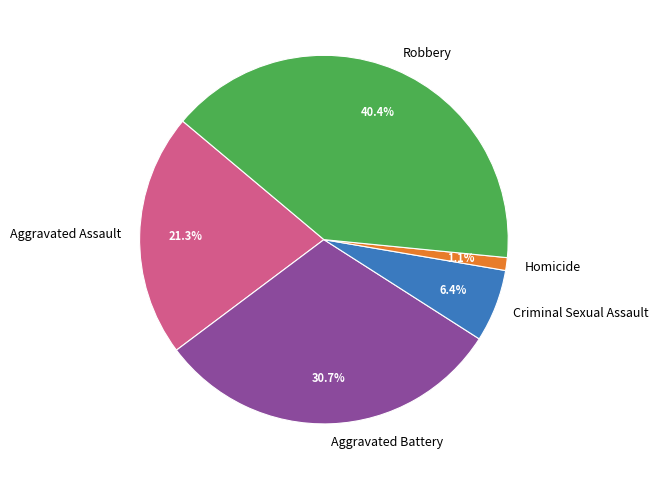

The Criminal Sexual Assault slice represents 6% of the pie. True or false?

True